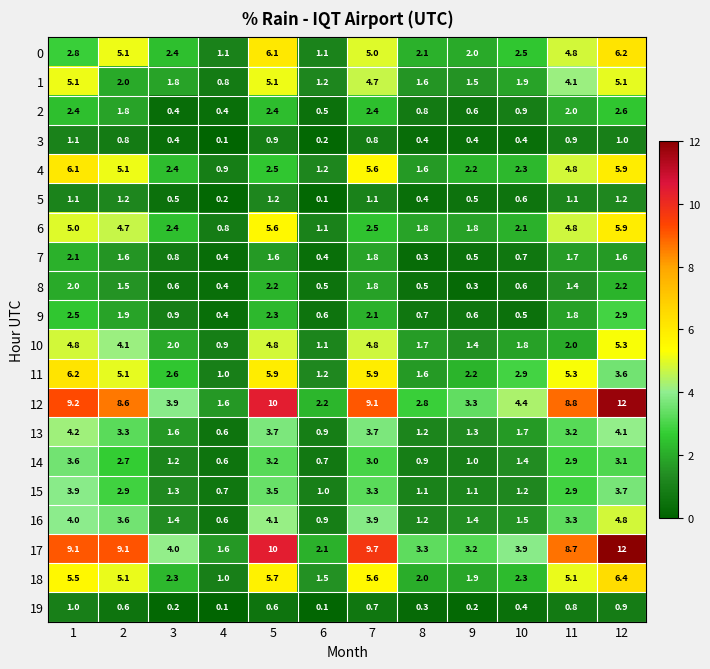

Which series changed the most between 1 and 3?

12